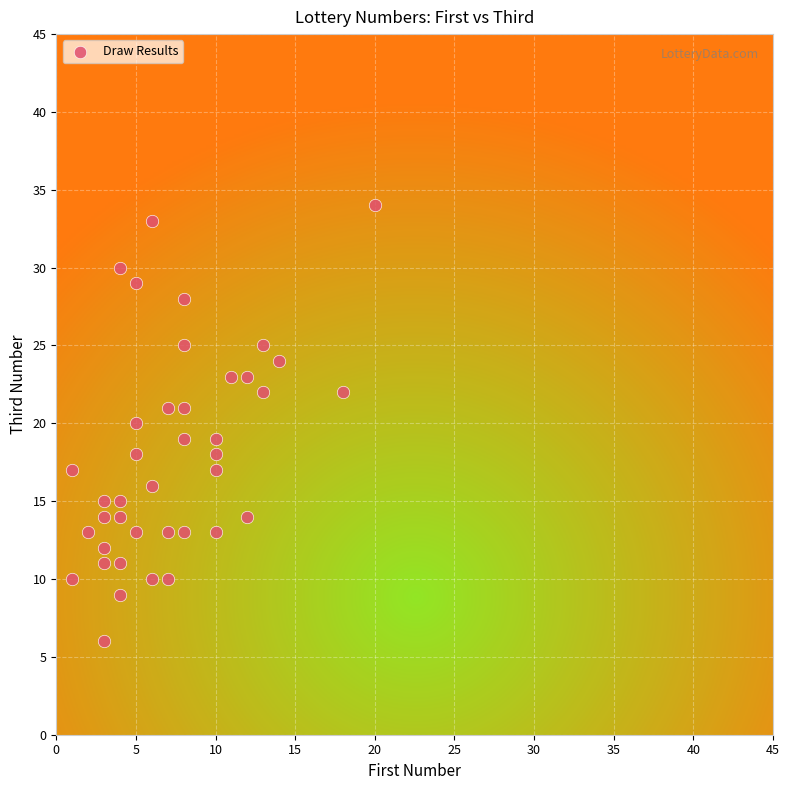

What is the range of Y values (max minus min)?

28